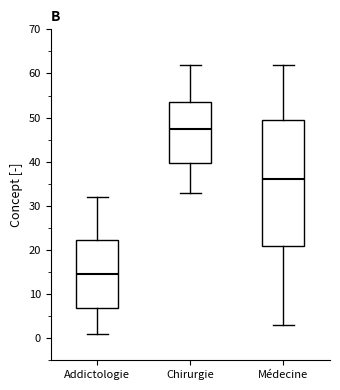

Reading left to right, read every box against the y-axis: the position of its median line, the range the box covers, and the ends of its whiskers. The values are not printed on the chart, so give them approximately, as read against the axis.

Addictologie: median 15, box 7 to 22, whiskers 1 to 32
Chirurgie: median 48, box 40 to 54, whiskers 33 to 62
Médecine: median 36, box 21 to 50, whiskers 3 to 62